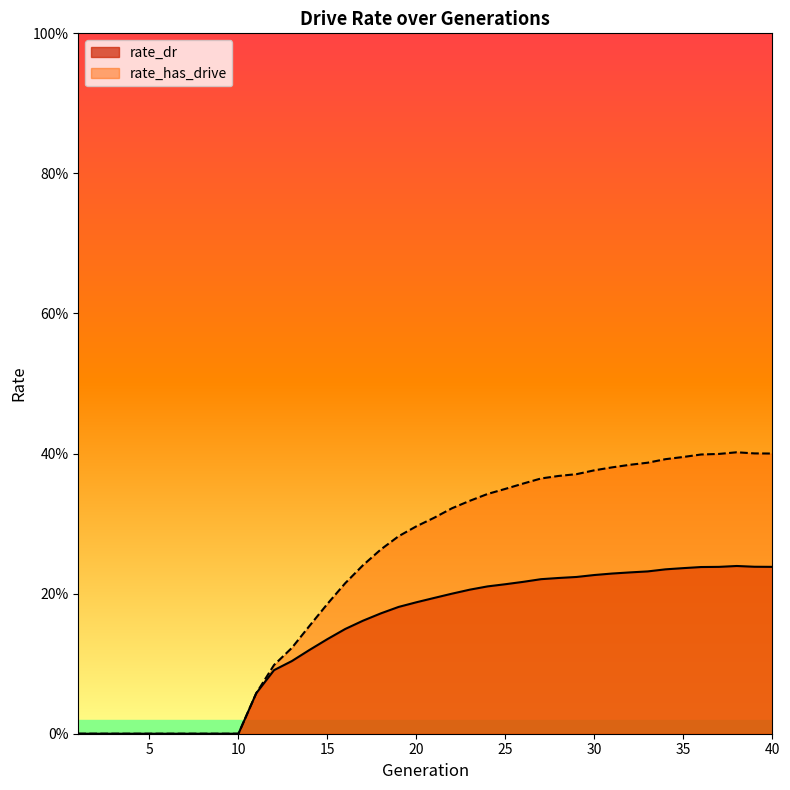

At how many categories does at least one series exceed 0?

30